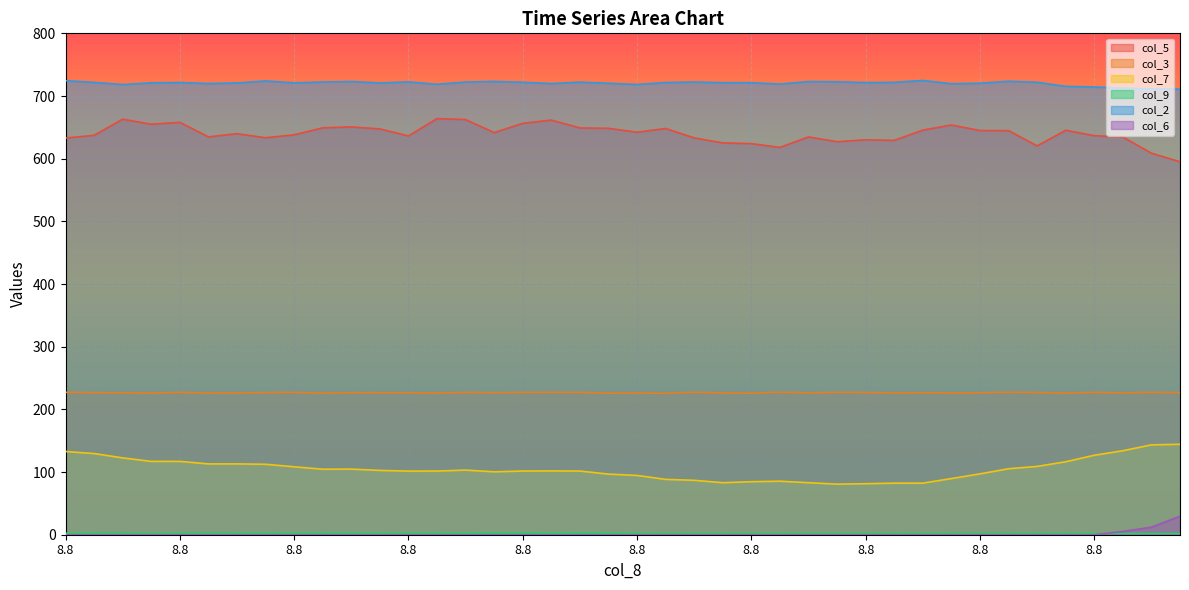

True or false: col_7 and col_3 intersect in this chart.

False